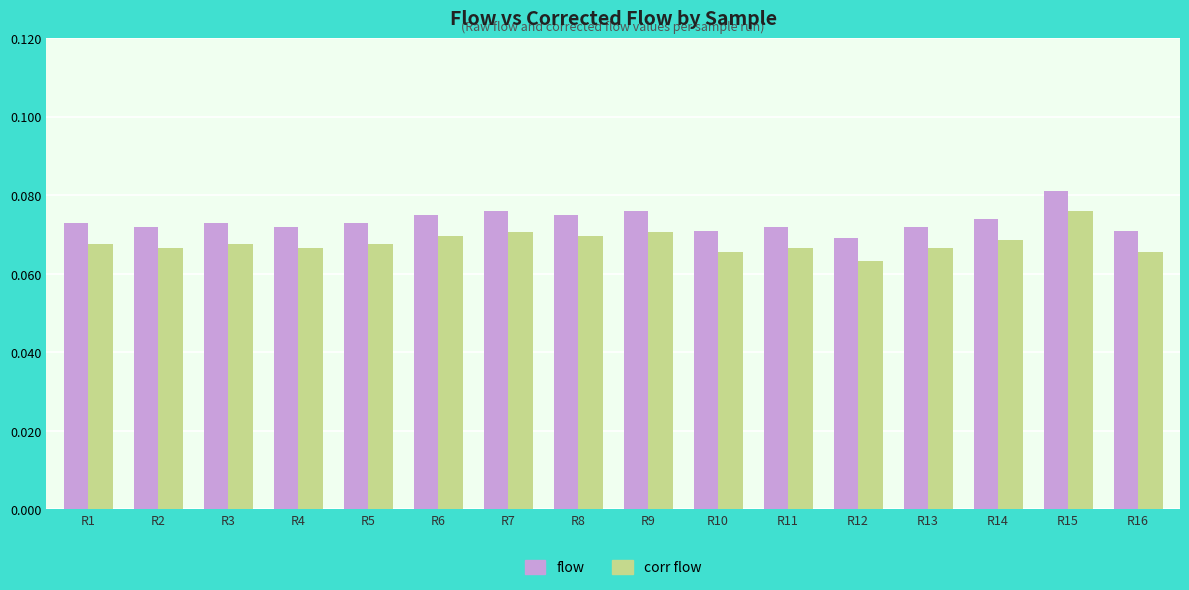

The corr flow series shows 0.0 at R7. True or false?

False